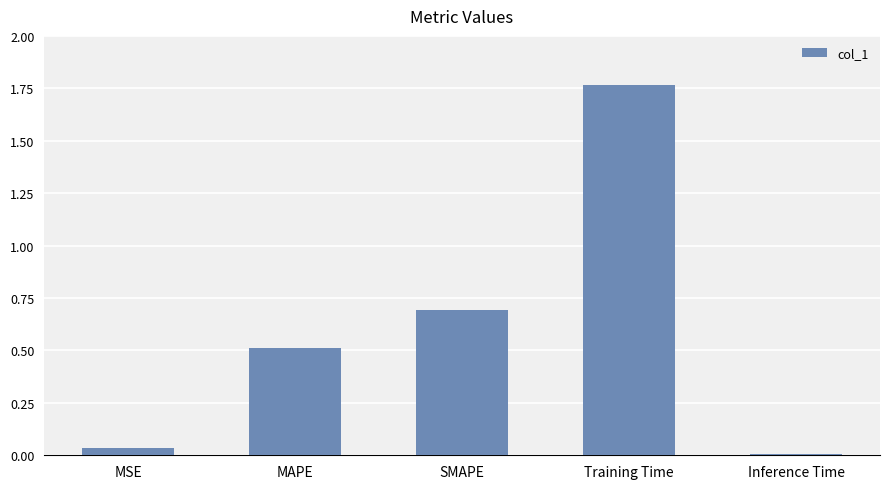

What is the sum of the values at SMAPE and MSE?

0.7